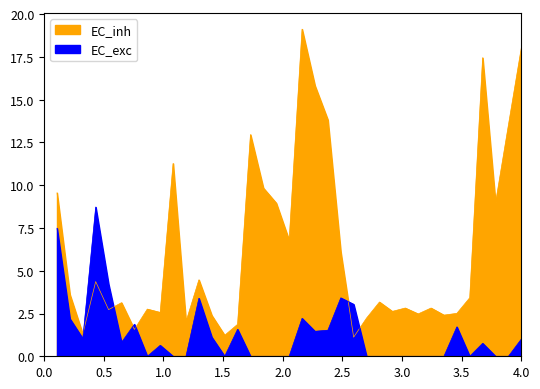

At which label is the value closest to 10?

17